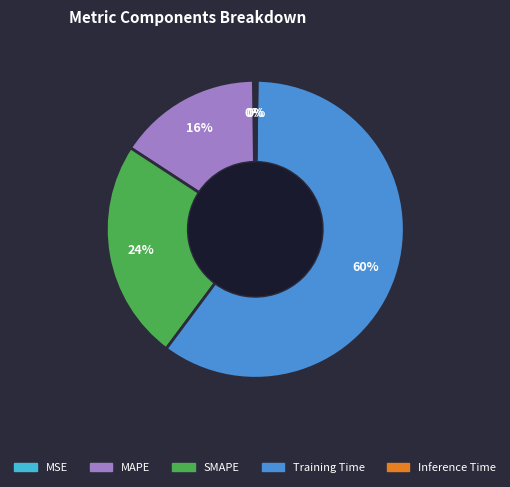

The SMAPE slice represents 24% of the pie. True or false?

True